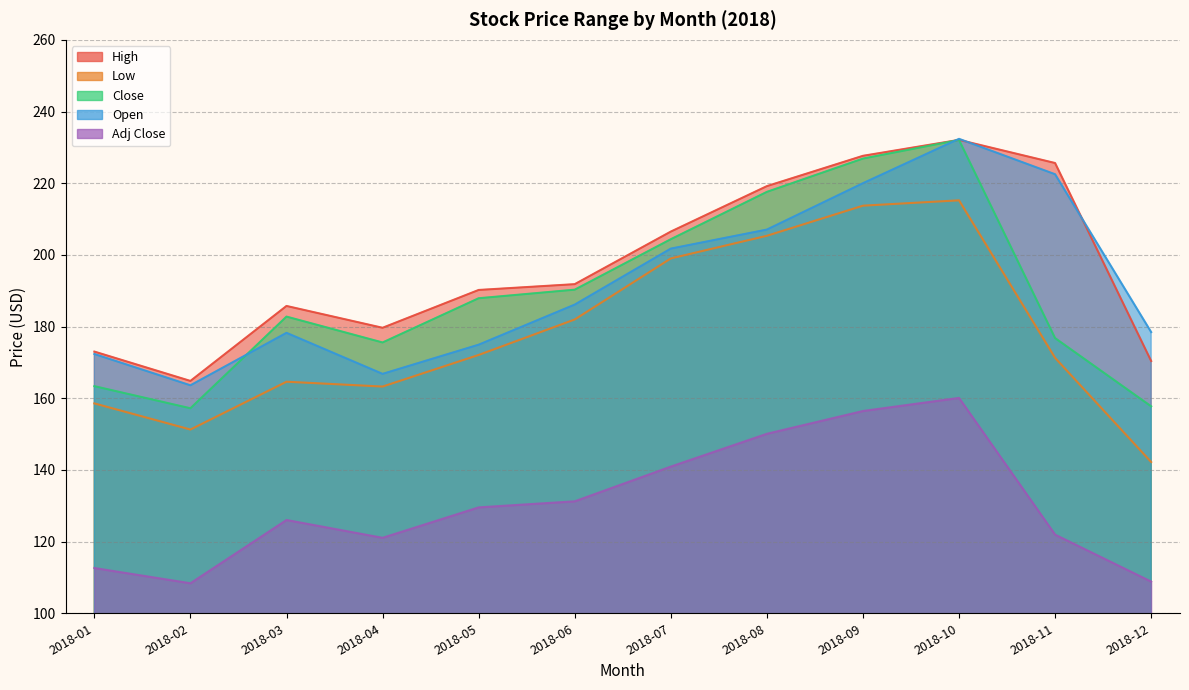

How many lines are shown in the chart?

5